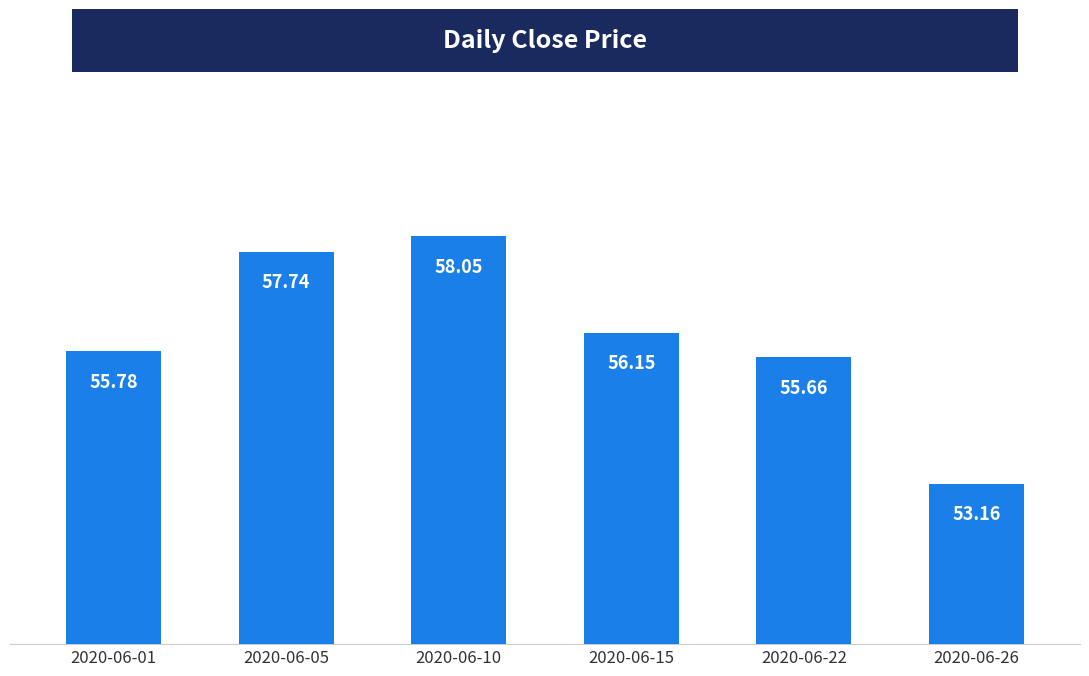

How many values are between 55 and 57?

3